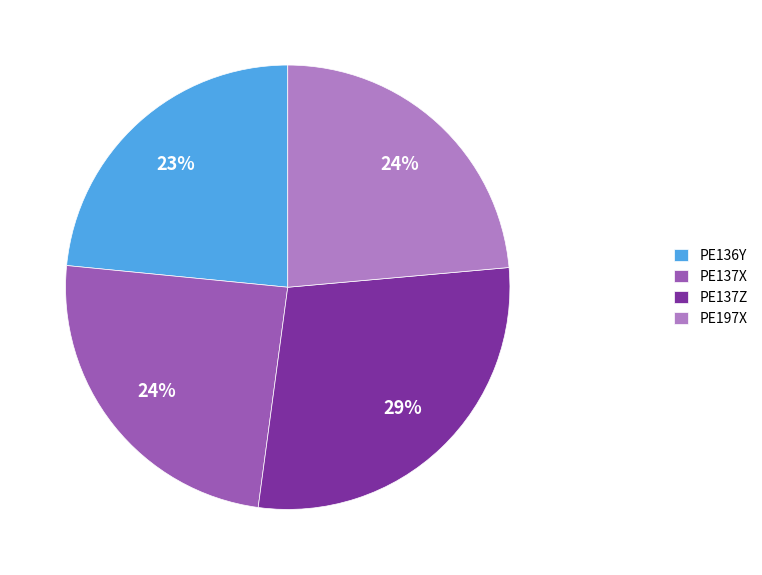

True or false: PE136Y accounts for 33% of the total.

False